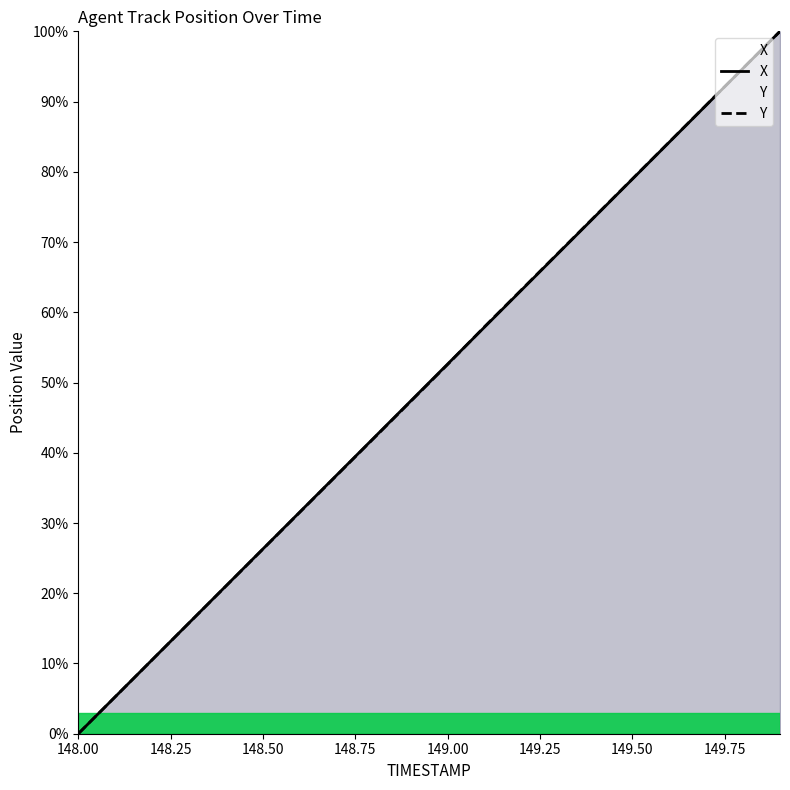

Which series has the widest spread of values?

X